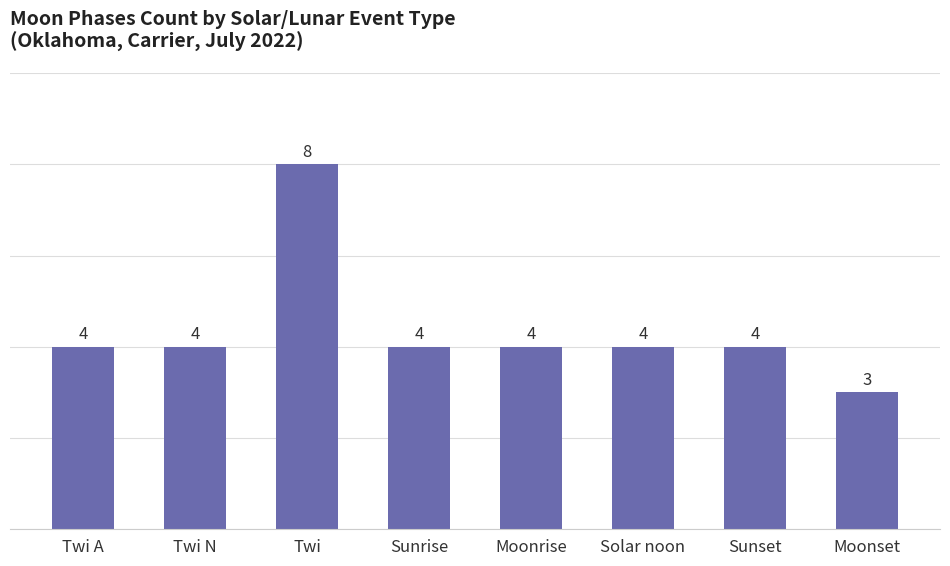

What is the change in value from Twi to Sunset?

-4